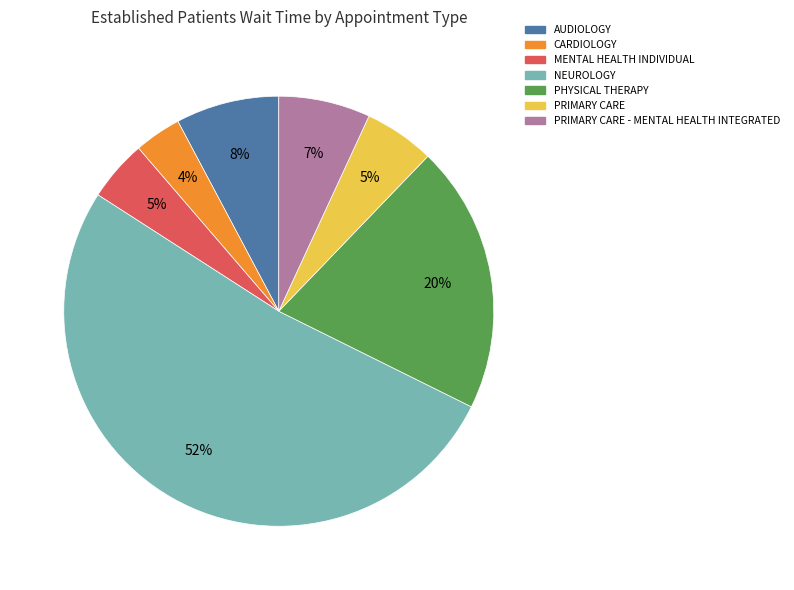

Which slice represents more than half of the pie?

NEUROLOGY